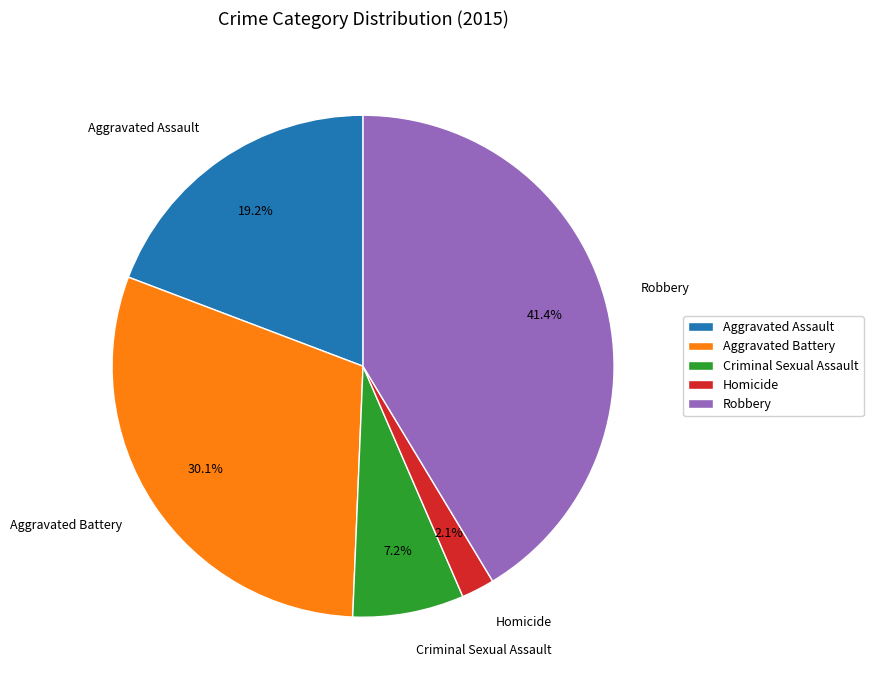

To the nearest percent, what portion does Robbery represent?

41%